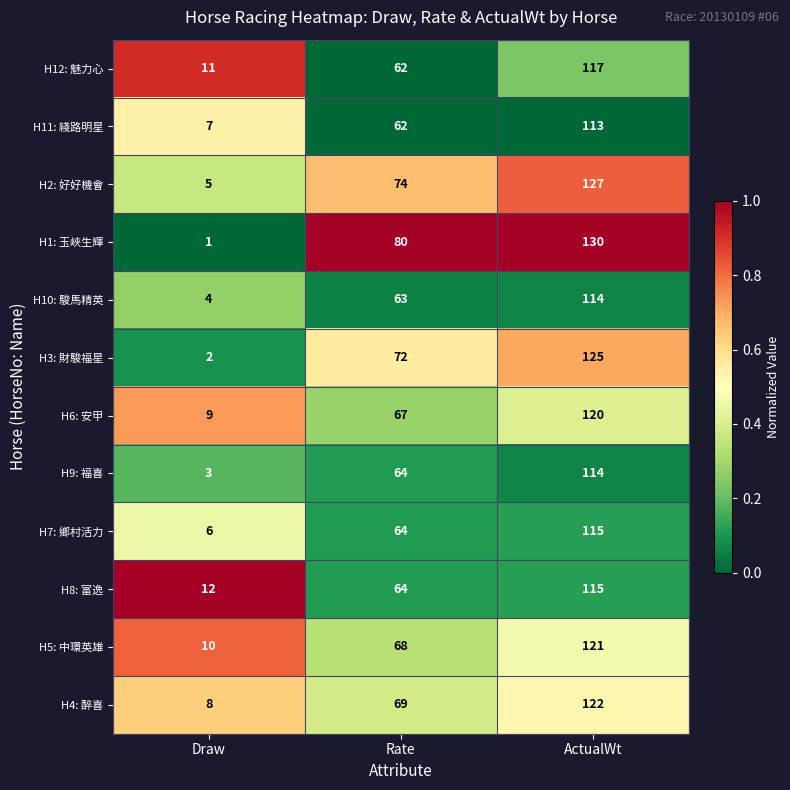

Which series has the largest total across all categories?

H1: 玉峽生輝